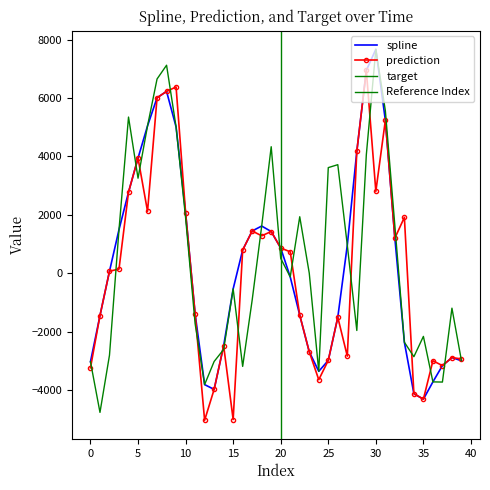

Which category has the highest value in the prediction series?

29